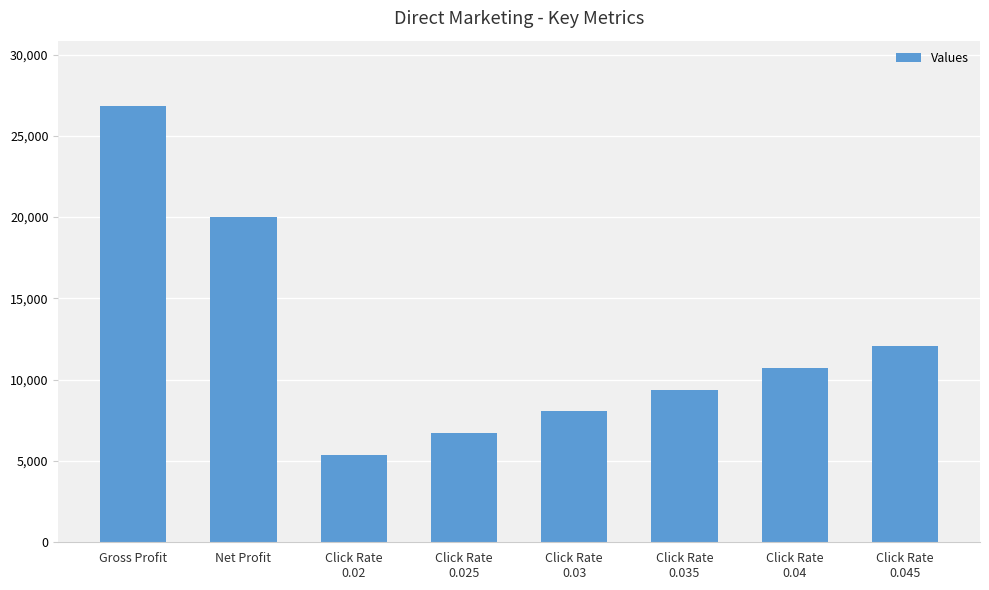

What is the difference between the maximum and minimum values?

21463.4